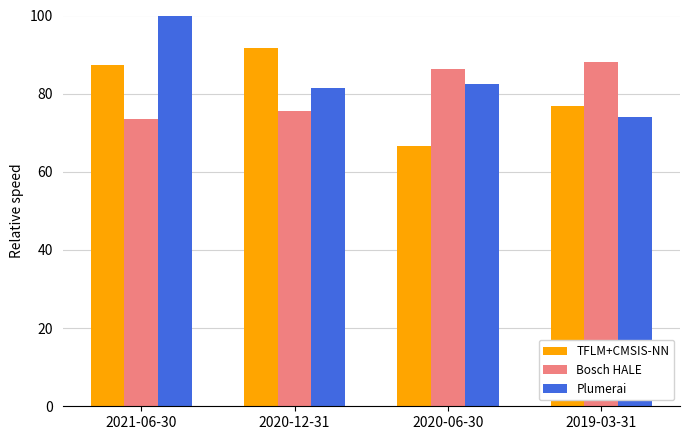

Which series has the largest total across all categories?

Plumerai